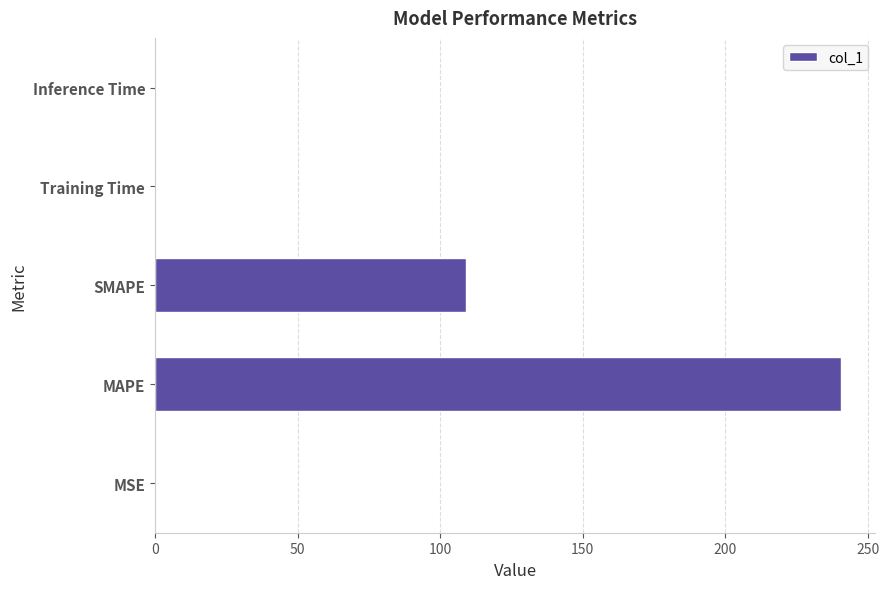

What is the maximum value shown in the chart?

240.5